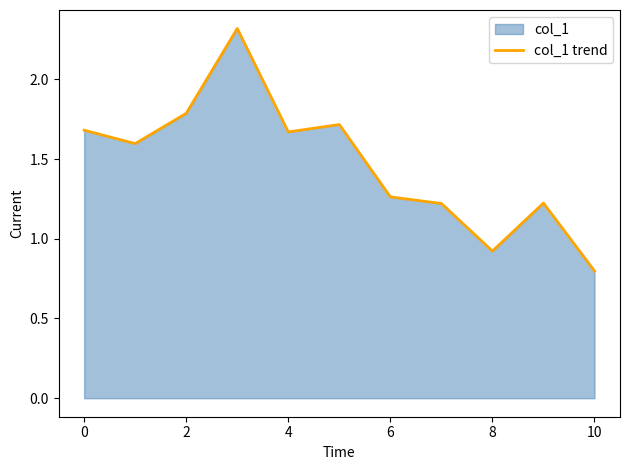

At which label is the value closest to 1?

8